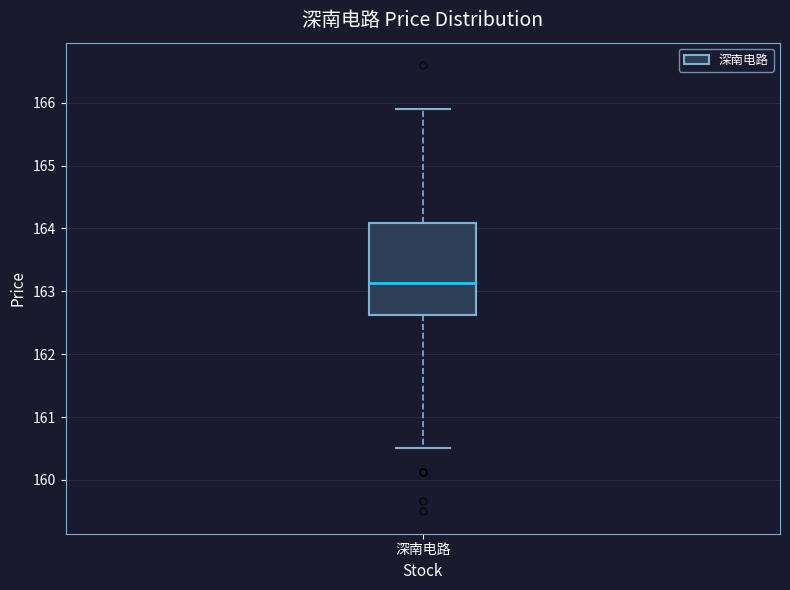

Read this box plot against the y-axis: the position of the median line, the range covered by the box, and the ends of both whiskers. The values are not printed on the chart, so give them approximately, as read against the axis.

median 163.1, box 162.6 to 164.1, whiskers 160.5 to 165.9